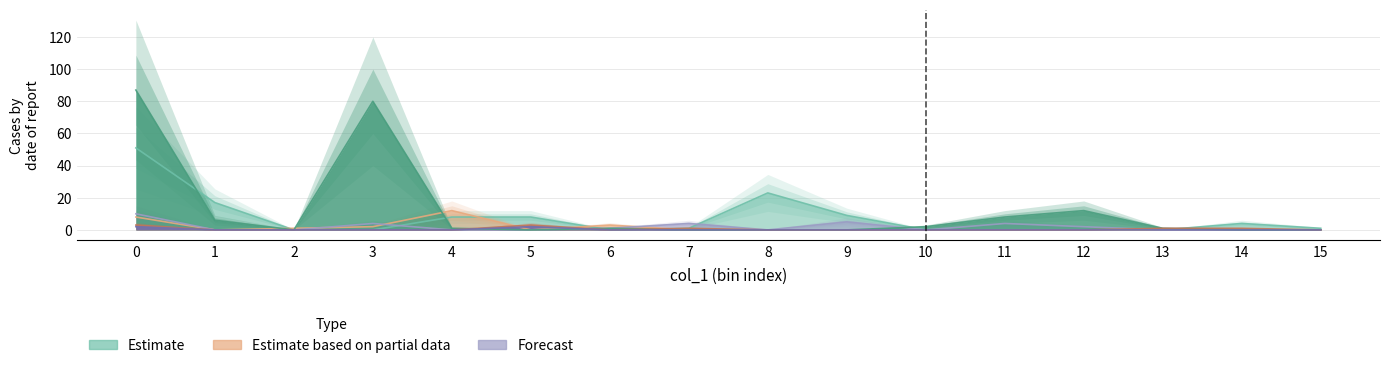

Between 11 and 13, which is larger?

11